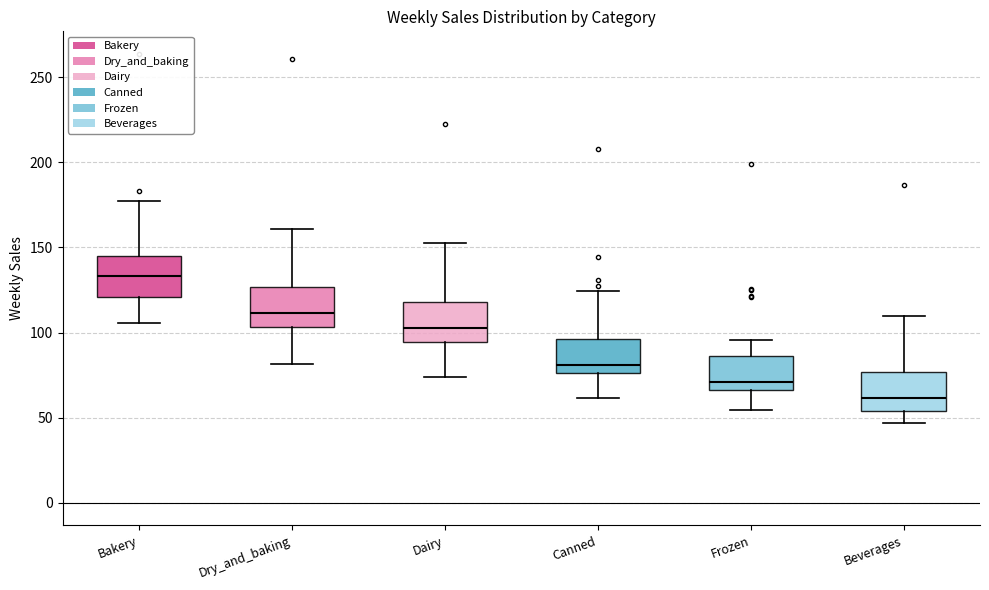

Reading left to right, read every box against the y-axis: the position of its median line, the range the box covers, and the ends of its whiskers. The values are not printed on the chart, so give them approximately, as read against the axis.

Bakery: median 135, box 120 to 145, whiskers 105 to 175
Dry_and_baking: median 110, box 105 to 125, whiskers 80 to 160
Dairy: median 105, box 95 to 120, whiskers 75 to 150
Canned: median 80, box 75 to 95, whiskers 60 to 125
Frozen: median 70, box 65 to 85, whiskers 55 to 95
Beverages: median 60, box 55 to 75, whiskers 45 to 110